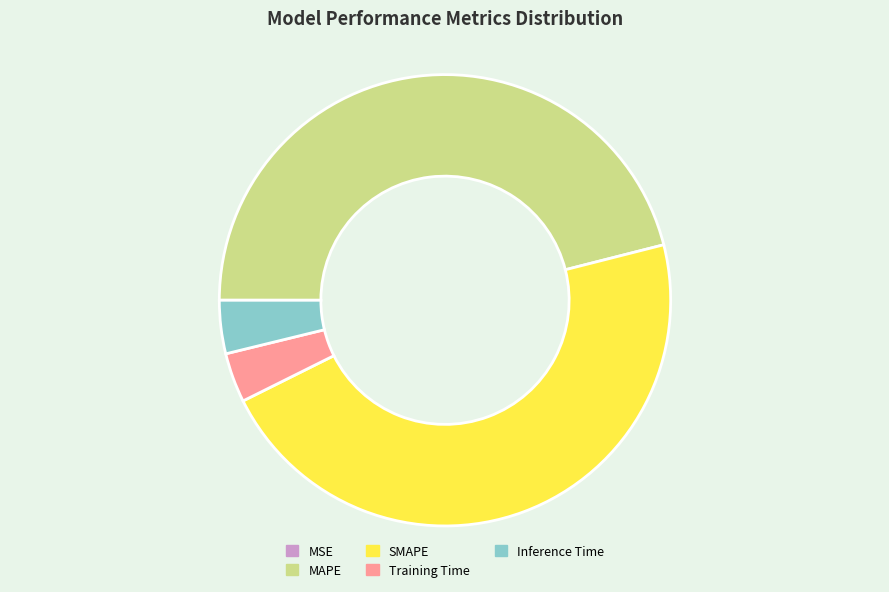

What is the ratio of the value at MAPE to the value at SMAPE?

1.0